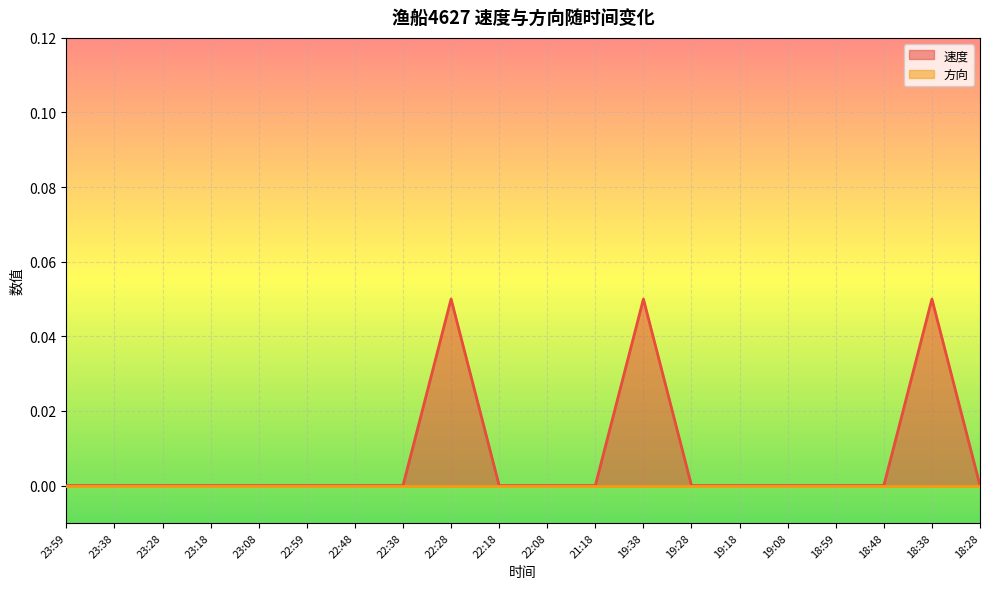

What is the label of the 14th point from the left?

19:28